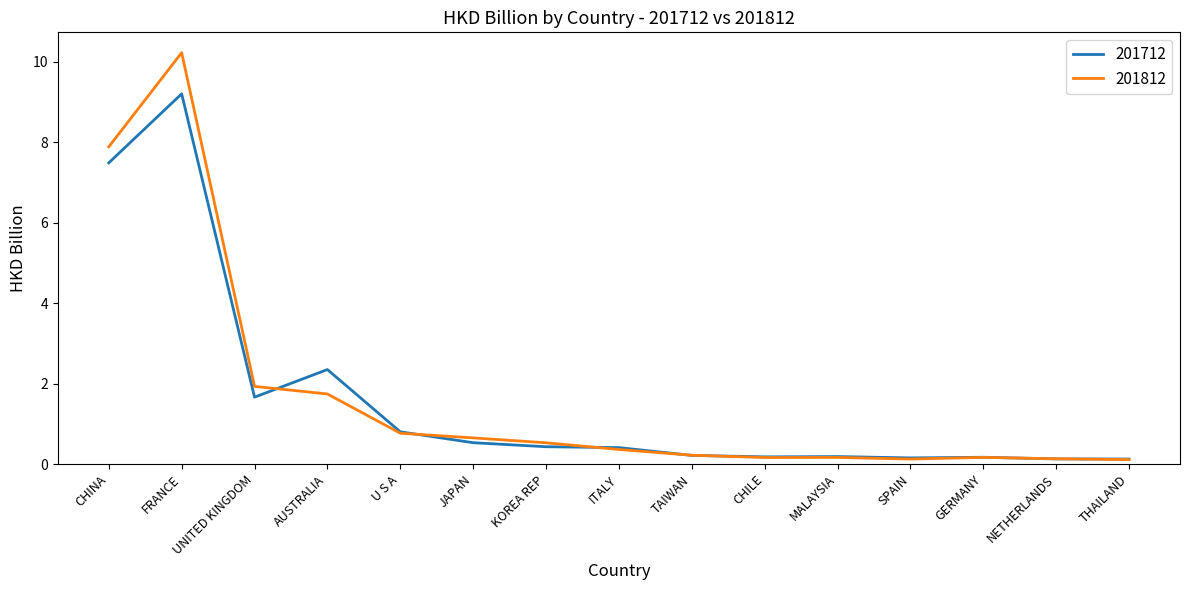

Rank the series by their maximum value, from highest to lowest.

201812, 201712